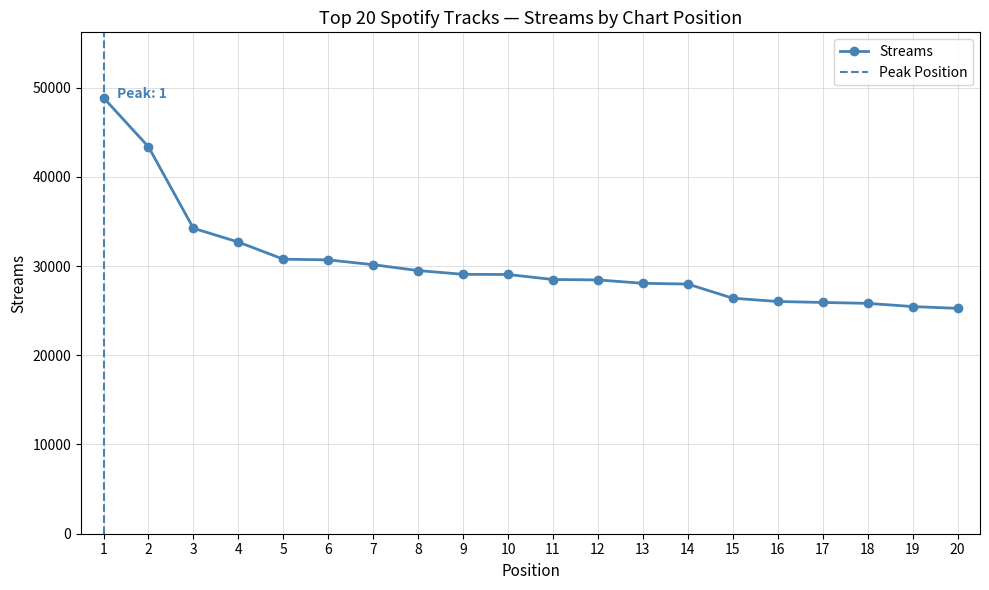

Reading left to right, what are all the values shown in this chart?

48865	43367	34234	32690	30770	30690	30153	29494	29074	29054	28492	28447	28065	27982	26396	26028	25921	25819	25460	25257